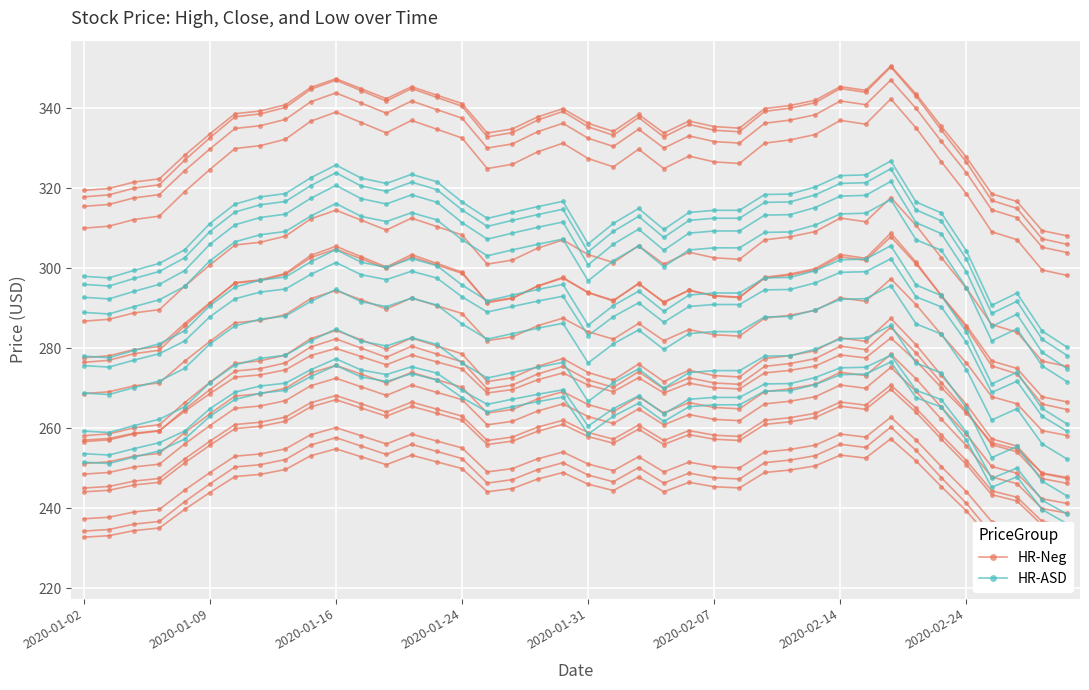

What is the average value of the HR-Neg series?

326.0